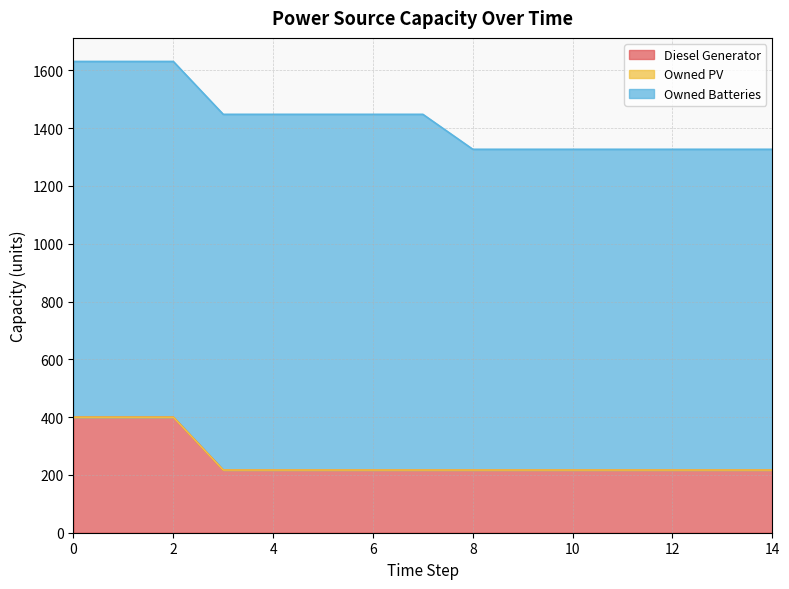

Reading left to right, list all the values displayed in this chart.

Diesel Generator: 400.0	400.0	400.0	217.0	217.0	217.0	217.0	217.0	217.0	217.0	217.0	217.0	217.0	217.0	217.0
Owned PV: 0.0	0.0	0.0	0.0	0.0	0.0	0.0	0.0	0.0	0.0	0.0	0.0	0.0	0.0	0.0
Owned Batteries: 1231.0	1231.0	1231.0	1231.0	1231.0	1231.0	1231.0	1231.0	1110.0	1110.0	1110.0	1110.0	1110.0	1110.0	1110.0